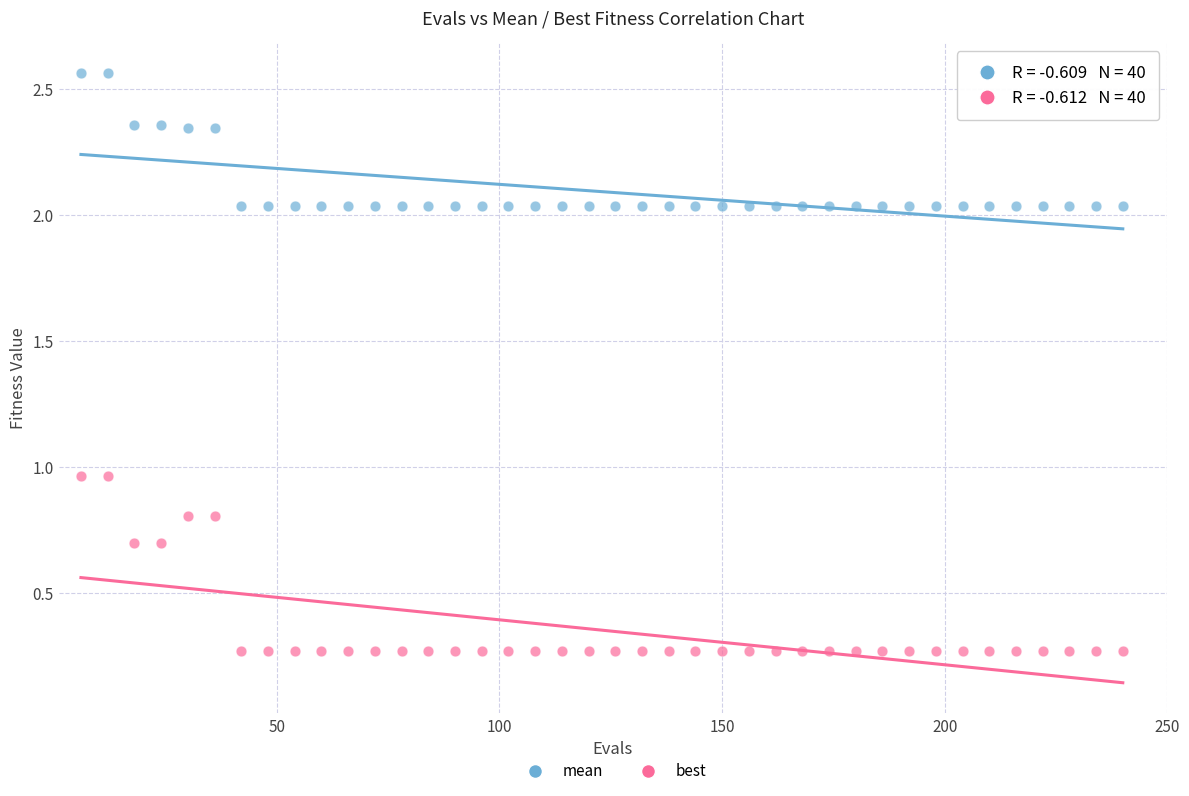

Which series reaches the maximum Y coordinate?

mean